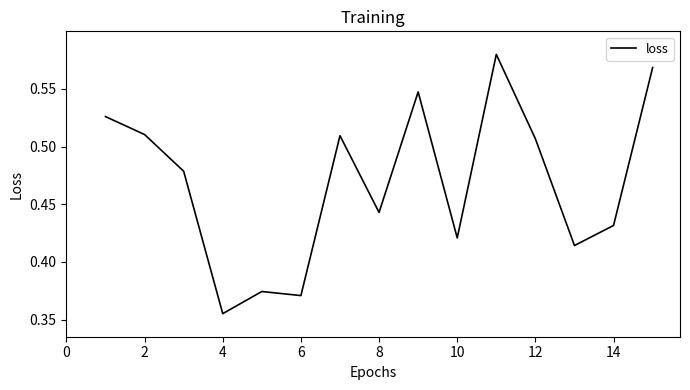

Which label corresponds to the smallest value in the chart?

4